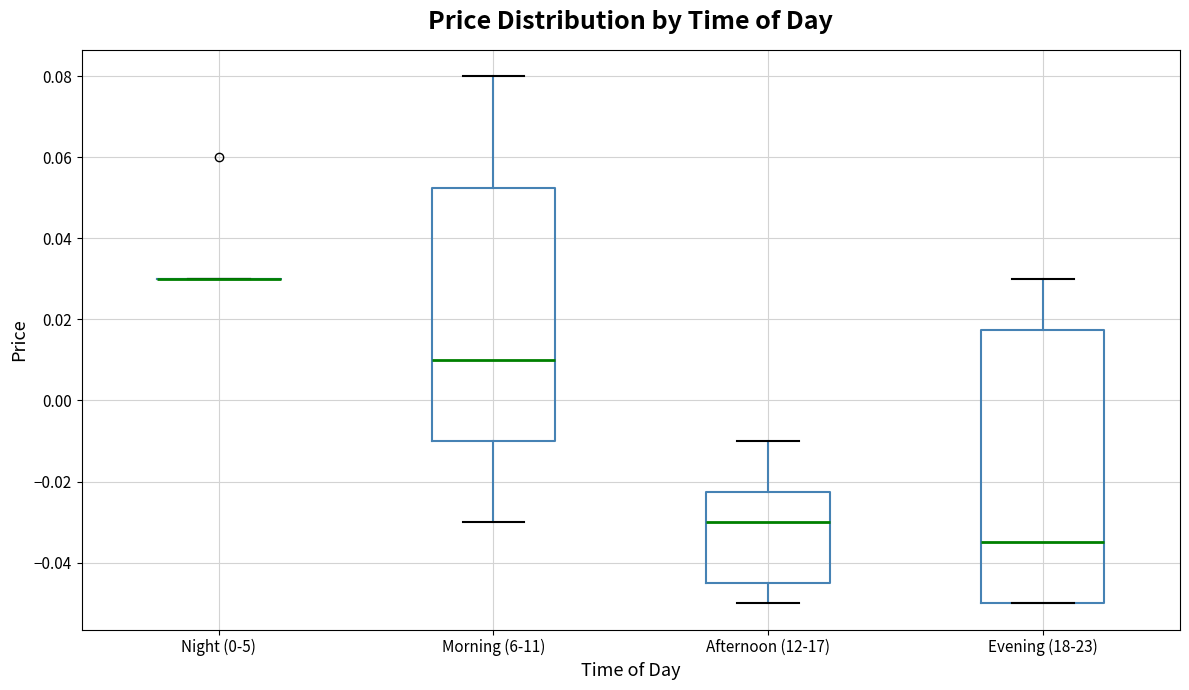

Reading left to right, read every box against the y-axis: the position of its median line, the range the box covers, and the ends of its whiskers. The values are not printed on the chart, so give them approximately, as read against the axis.

Night (0-5): box collapsed to a line at 0.030, whiskers 0.030 to 0.030
Morning (6-11): median 0.010, box -0.010 to 0.052, whiskers -0.030 to 0.080
Afternoon (12-17): median -0.030, box -0.044 to -0.022, whiskers -0.050 to -0.010
Evening (18-23): median -0.034, box -0.050 to 0.018, whiskers -0.050 to 0.030